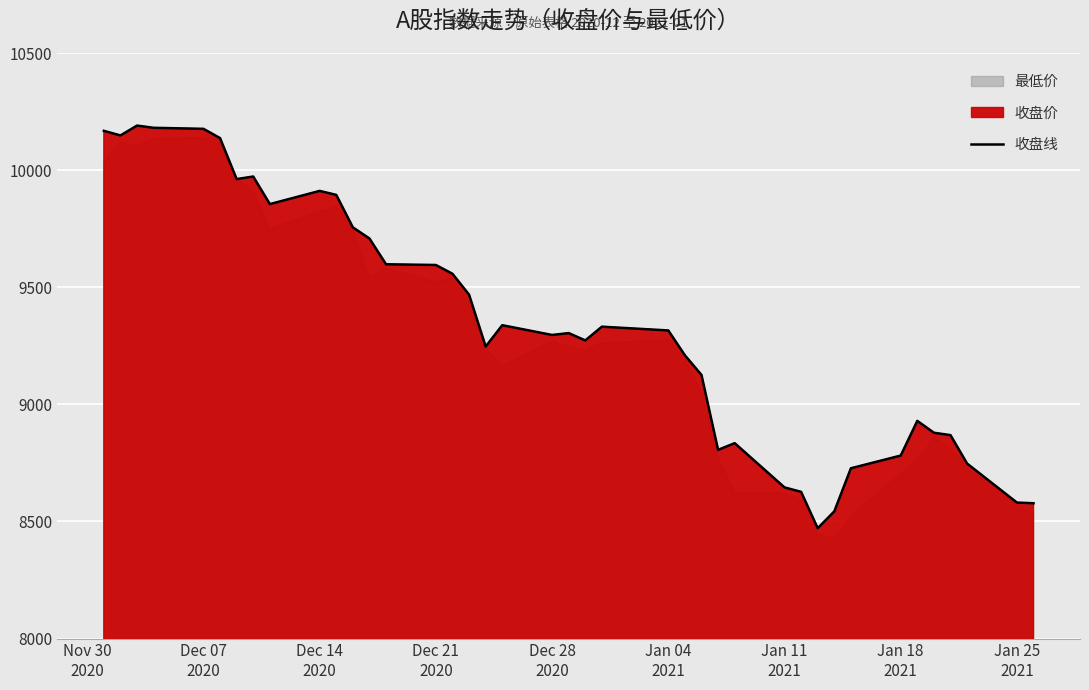

What is the average value?

9343.3